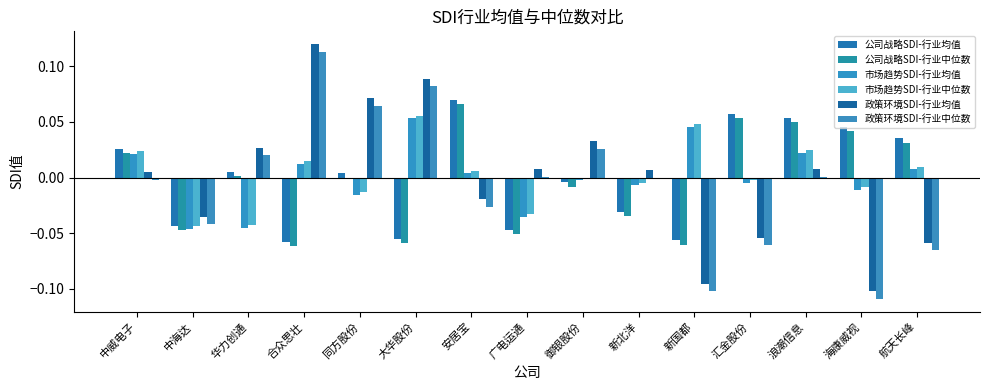

Are the bars grouped side by side (vs. stacked)?

Yes